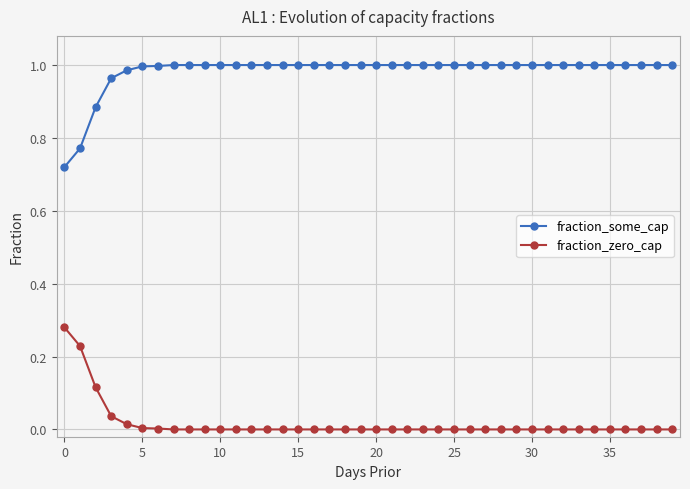

True or false: fraction_some_cap and fraction_zero_cap cross at least once.

False